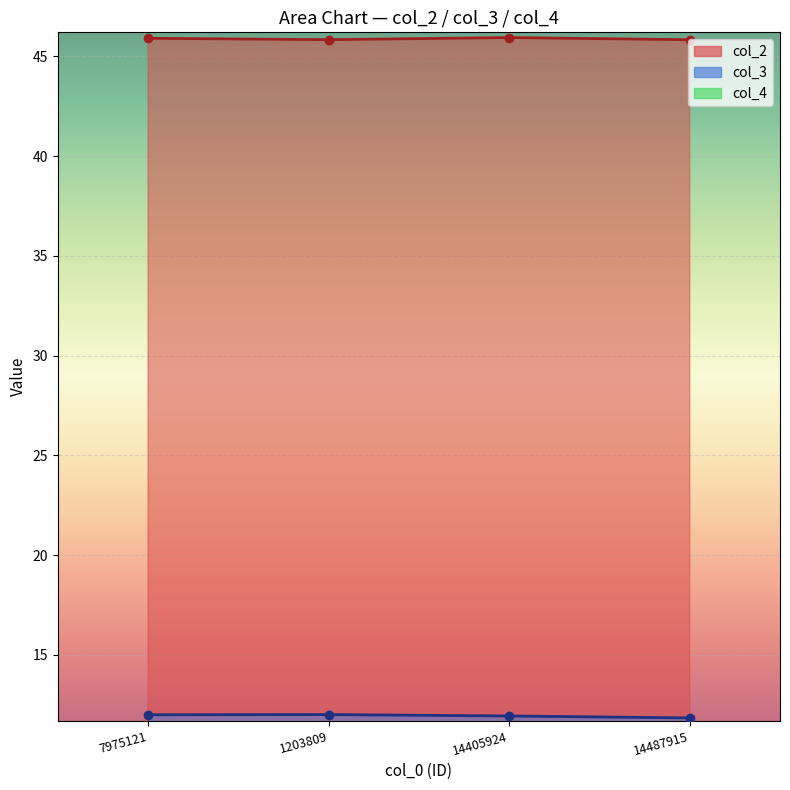

Is the value of col_2 at 1203809 greater than the value of col_3 at 7975121?

Yes